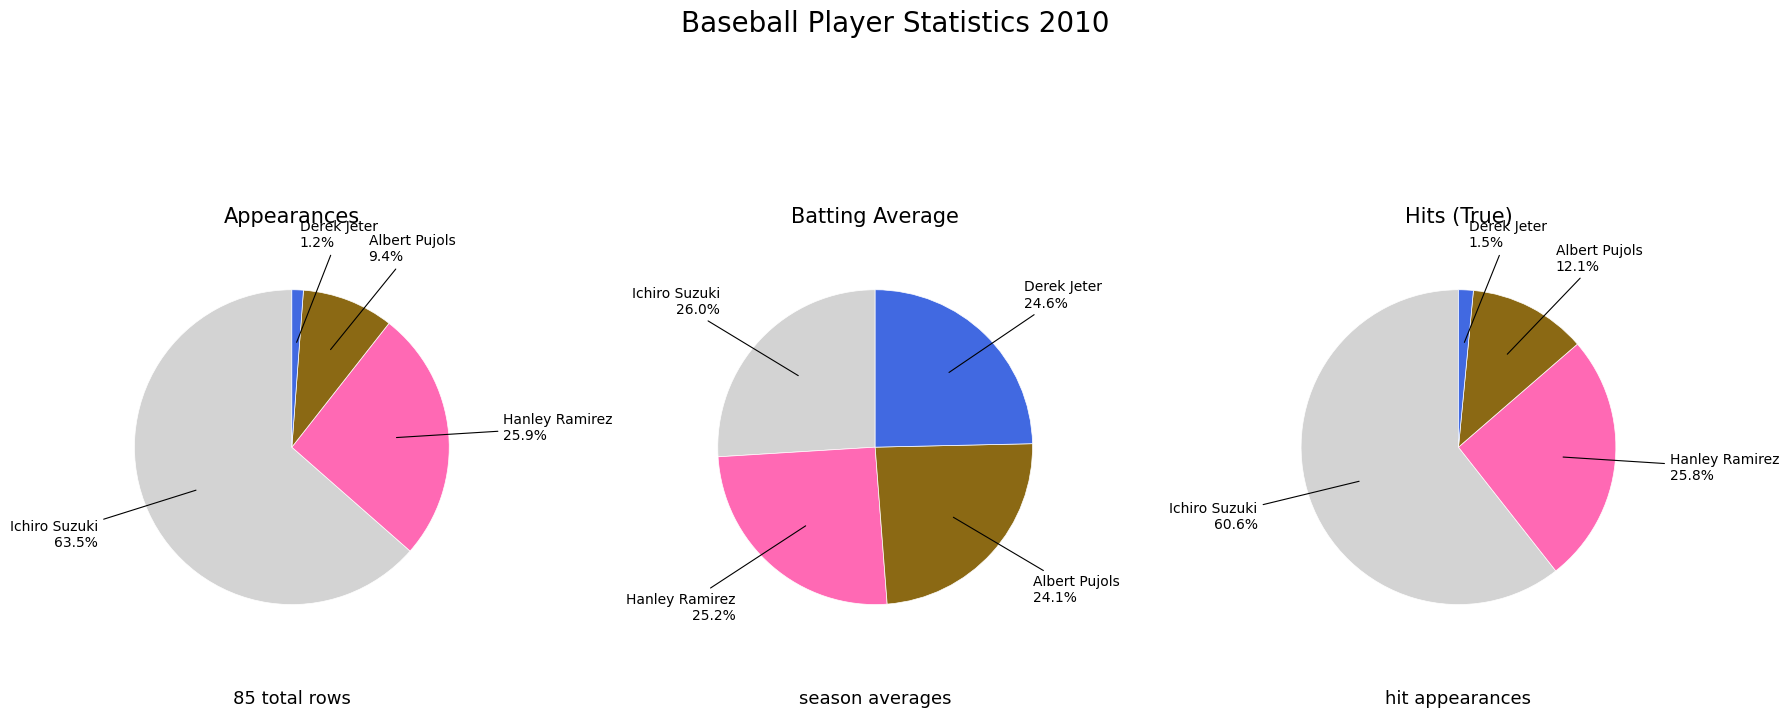

Is there a majority slice in this chart?

Yes